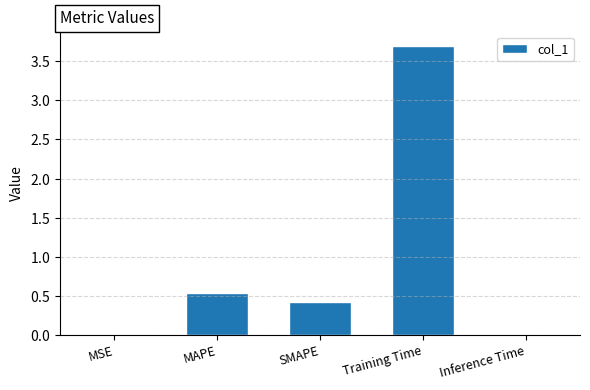

Is it true that the value at Training Time is 1.1?

False